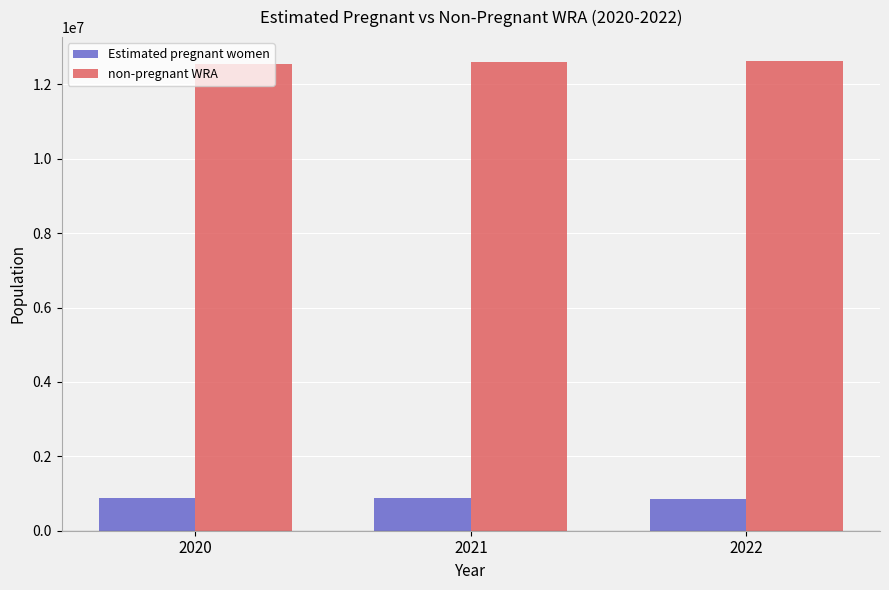

How many data points does each series have?

3